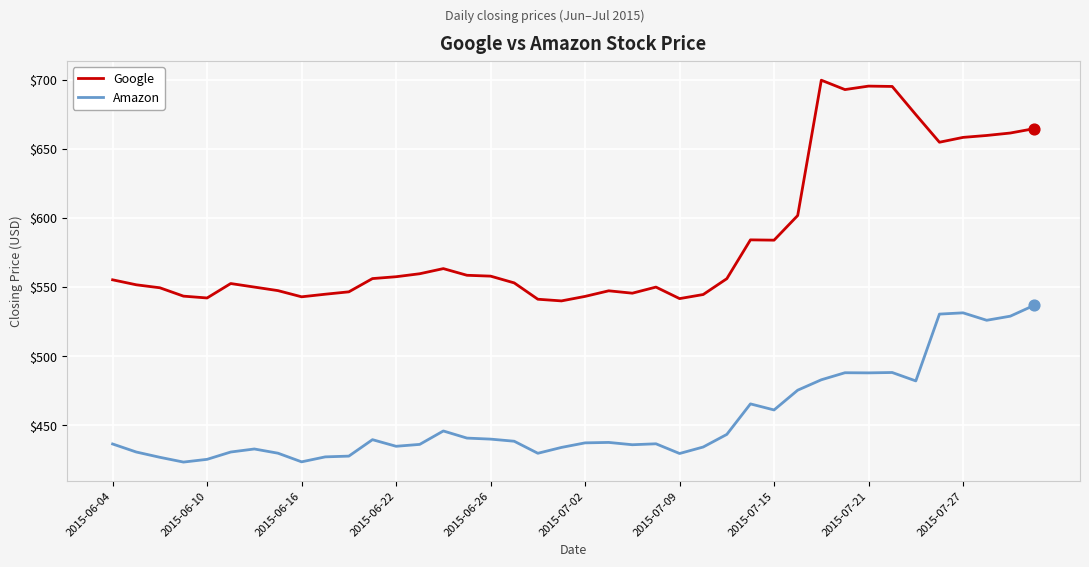

Which series has the largest total across all categories?

Google